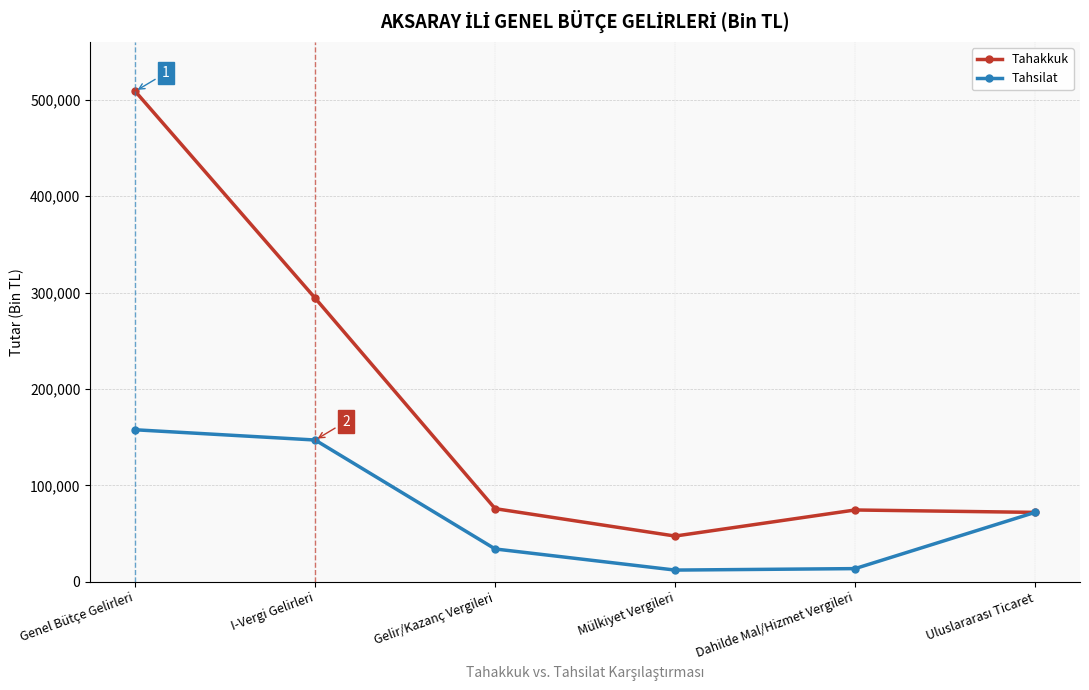

List the series in order of their peak value, lowest first.

Tahsilat, Tahakkuk